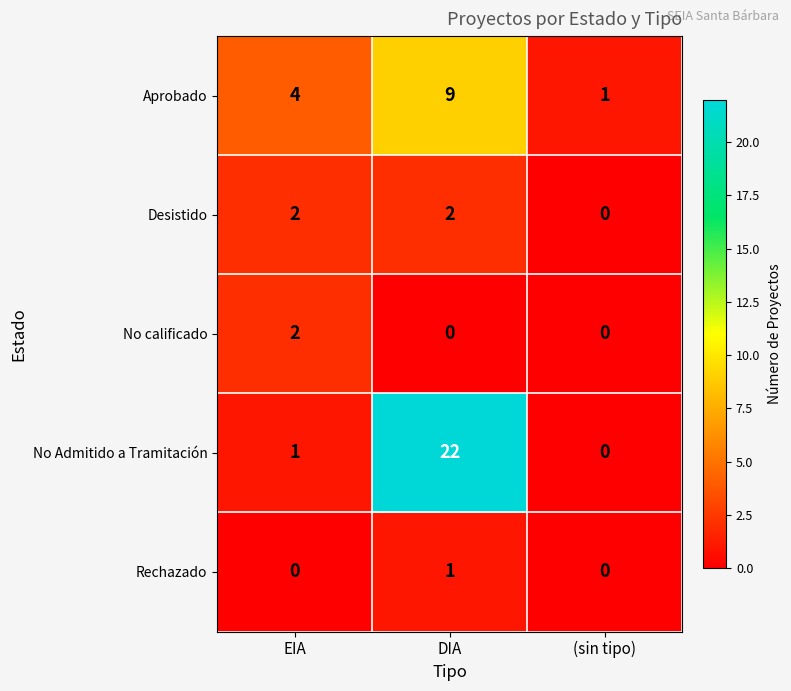

Which category has the highest value across all series?

DIA